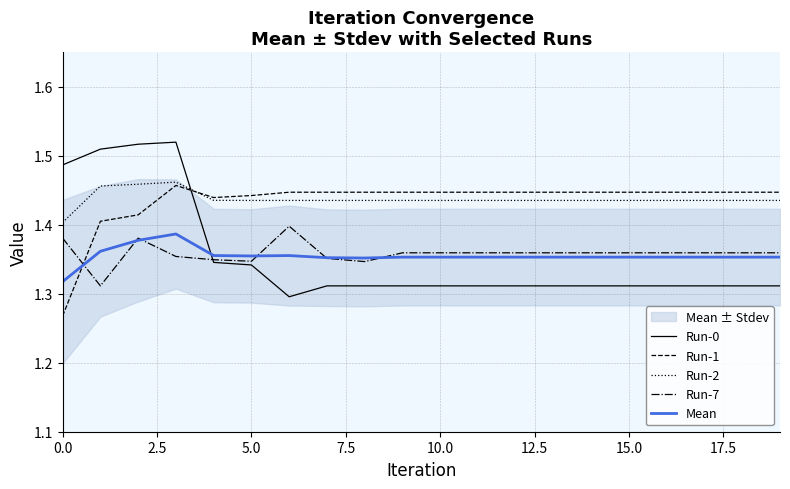

How many times do Run-2 and Run-0 cross each other?

1